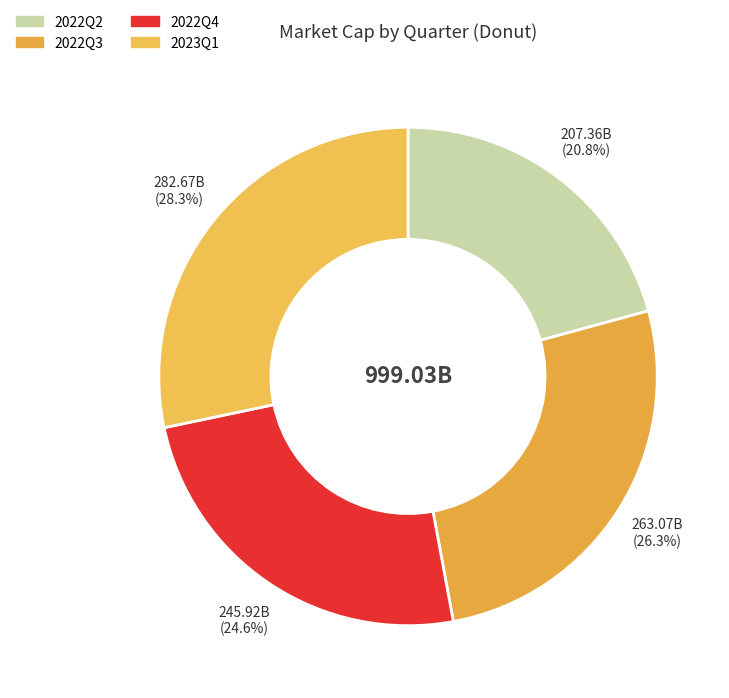

To the nearest percent, what is the difference between the 2023Q1 and 2022Q4 slice percentages?

4%